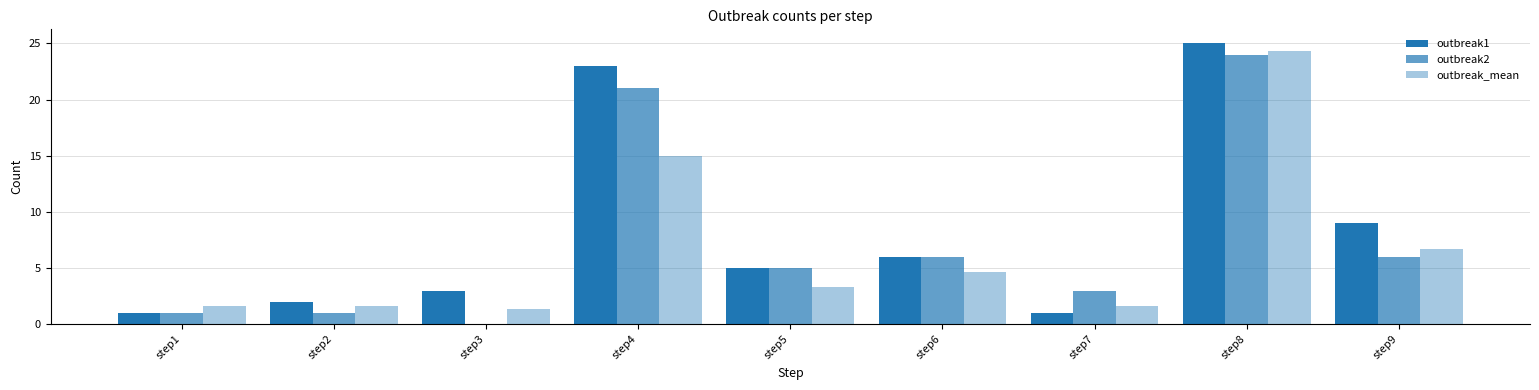

What is the difference between the highest and lowest values at step4?

8.0